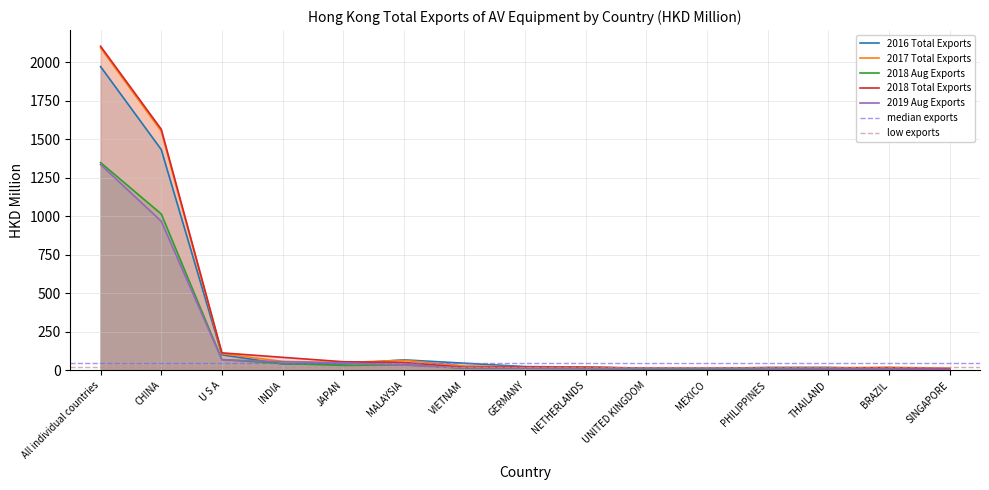

After their last crossing, which series has the higher values: 2019 Aug Exports or 2018 Aug Exports?

2018 Aug Exports